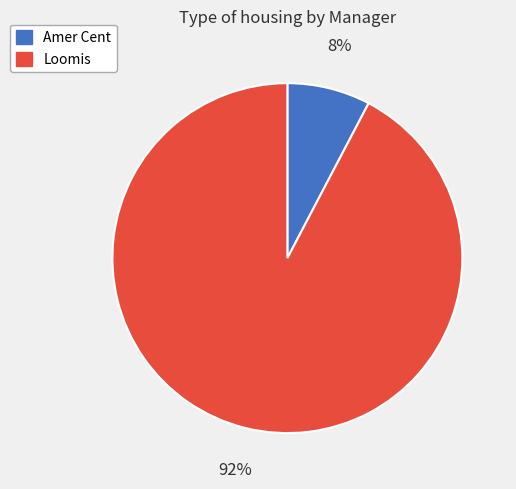

To the nearest percent, what is the average slice percentage?

50%